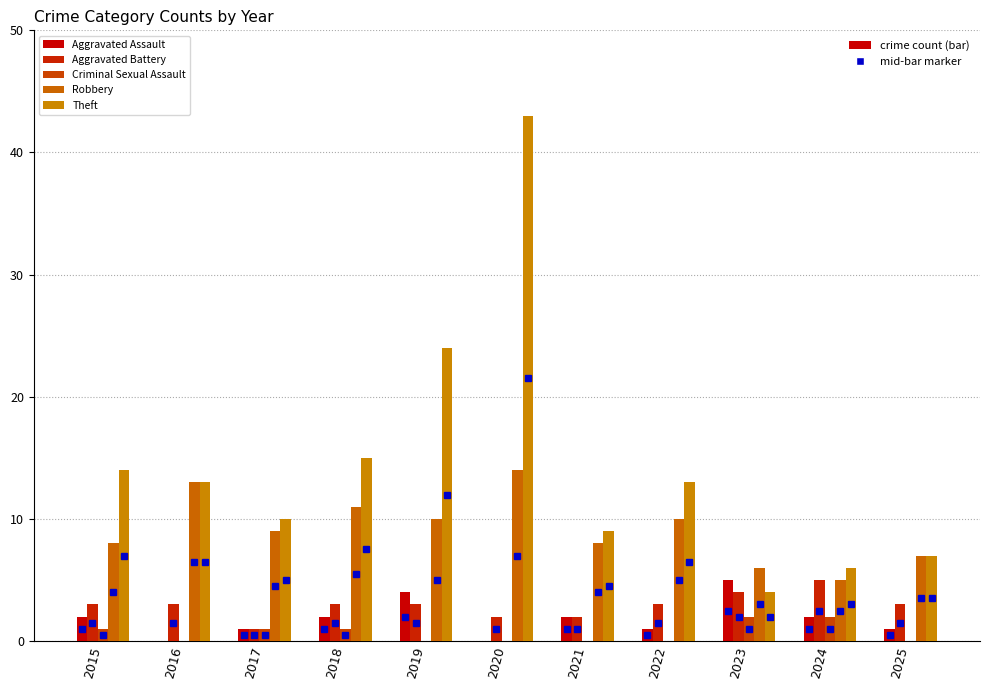

Reading right to left, list all the values displayed in this chart.

Aggravated Assault: 1	2	5	1	2	0	4	2	1	0	2
Aggravated Battery: 3	5	4	3	2	2	3	3	1	3	3
Criminal Sexual Assault: 0	2	2	0	0	0	0	1	1	0	1
Robbery: 7	5	6	10	8	14	10	11	9	13	8
Theft: 7	6	4	13	9	43	24	15	10	13	14